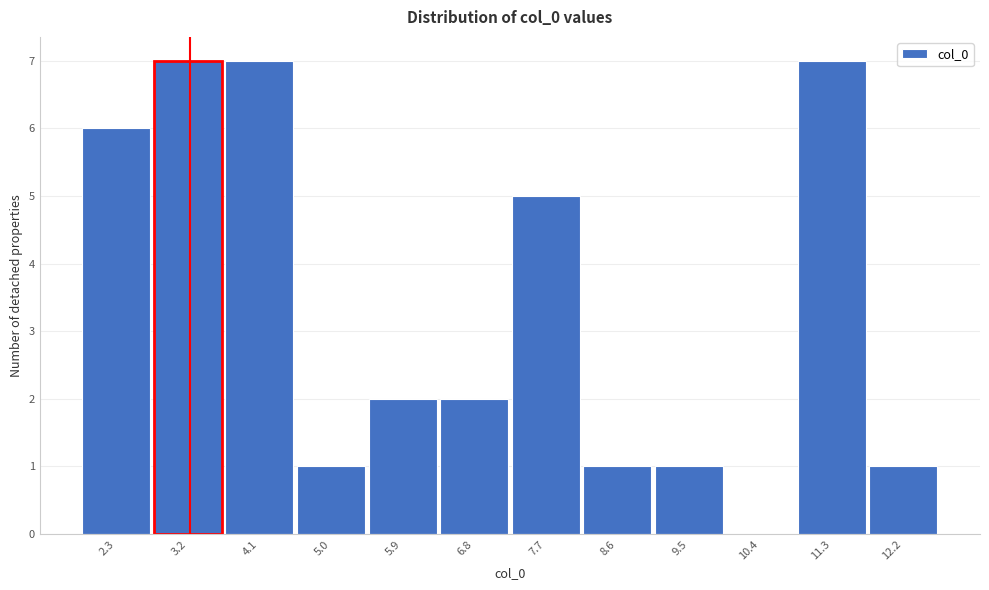

Reading left to right, list all the values displayed in this chart.

2.3=6	3.2=7	4.1=7	5.0=1	5.9=2	6.8=2	7.7=5	8.6=1	9.5=1	10.4=0	11.3=7	12.2=1